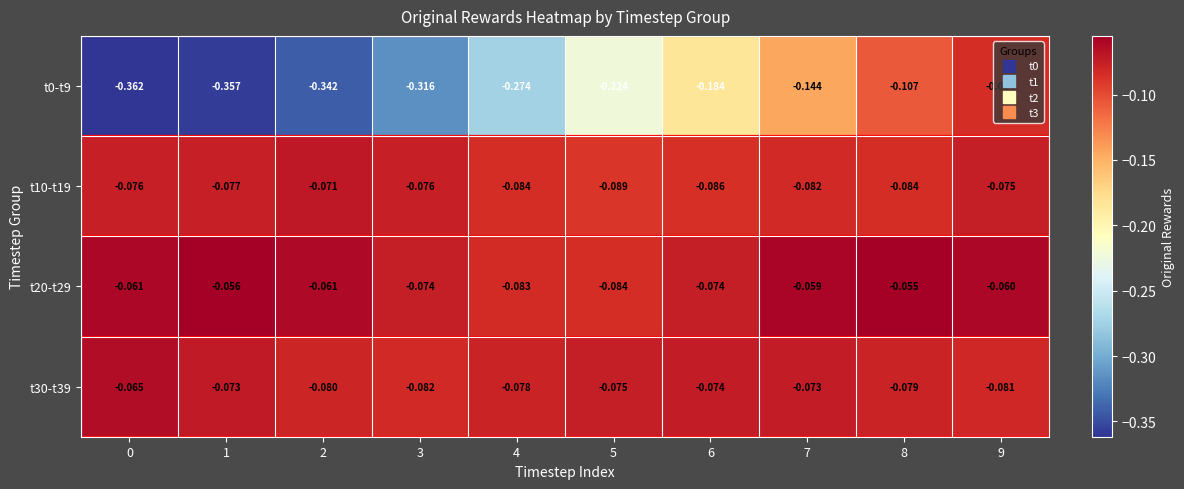

Is the value of t0-t9 at 4 greater than the value of t10-t19 at 5?

No